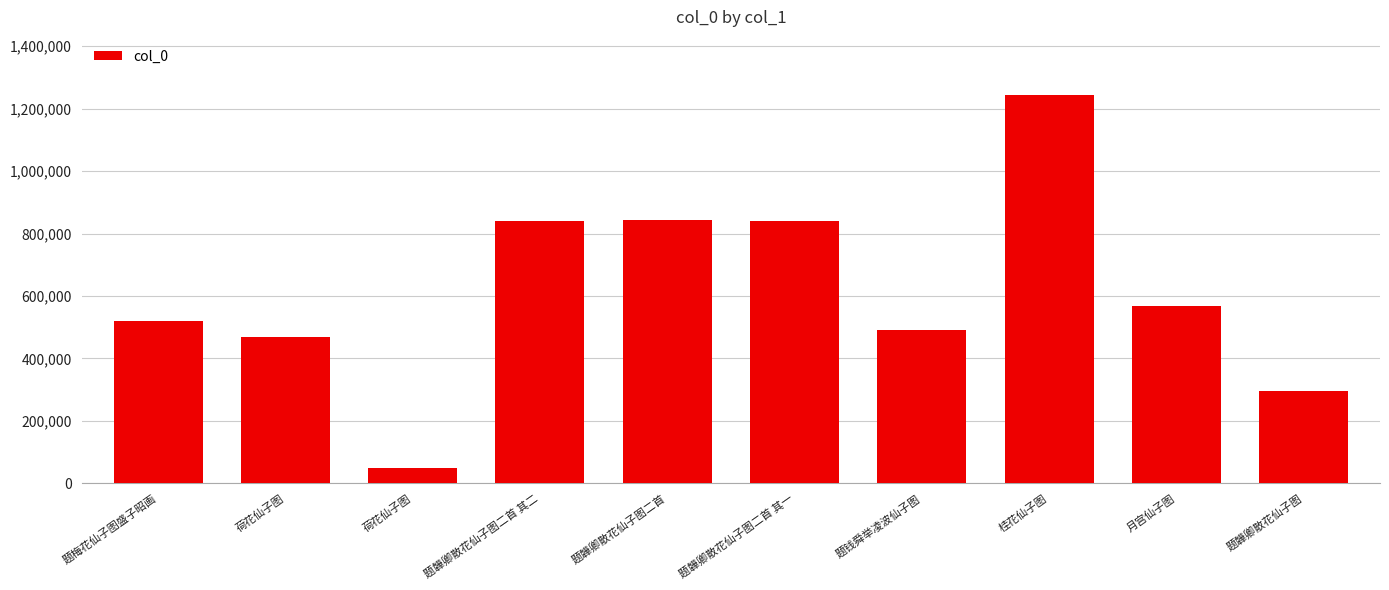

Reading left to right, transcribe all the data shown in this chart.

题梅花仙子图盛子昭画=521038	荷花仙子图=468866	荷花仙子图=48204	题韡卿散花仙子图二首 其二=841363	题韡卿散花仙子图二首=844953	题韡卿散花仙子图二首 其一=841362	题钱舜举凌波仙子图=491501	桂花仙子图=1243393	月宫仙子图=567134	题韡卿散花仙子图=295060